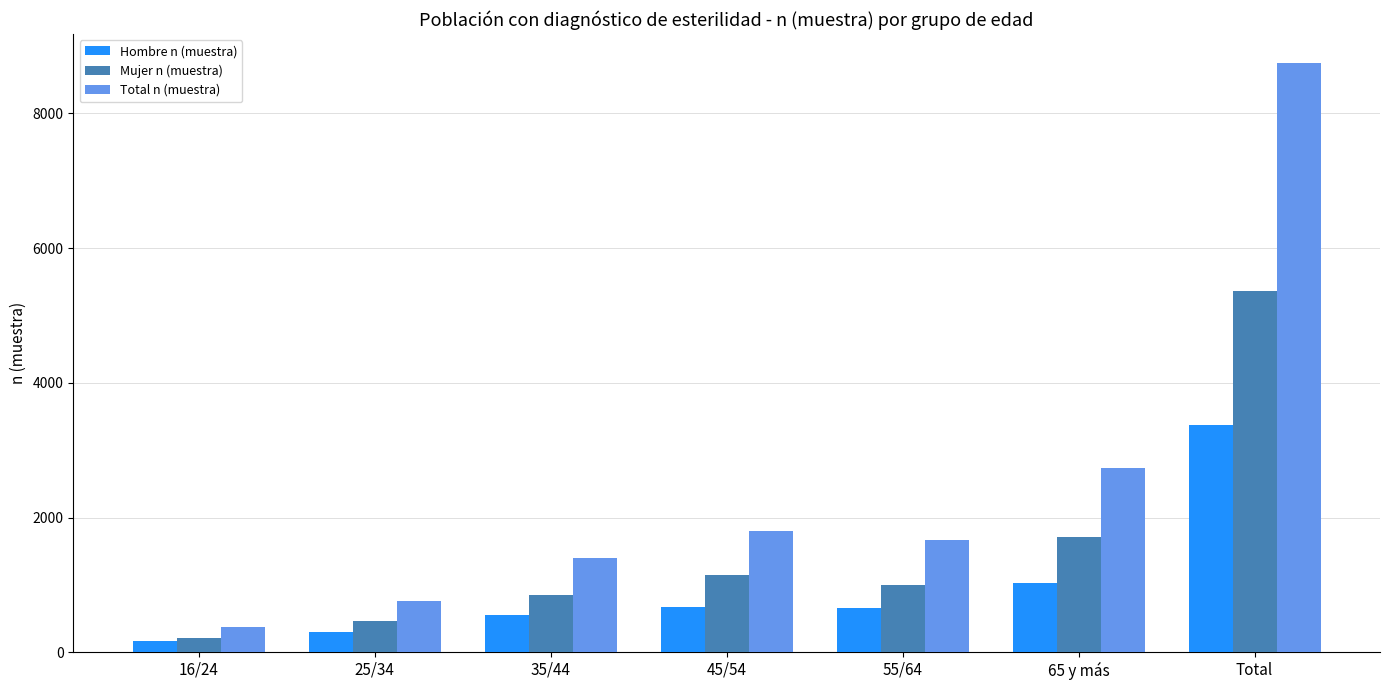

Rank the series by their average value, from lowest to highest.

Hombre n (muestra), Mujer n (muestra), Total n (muestra)